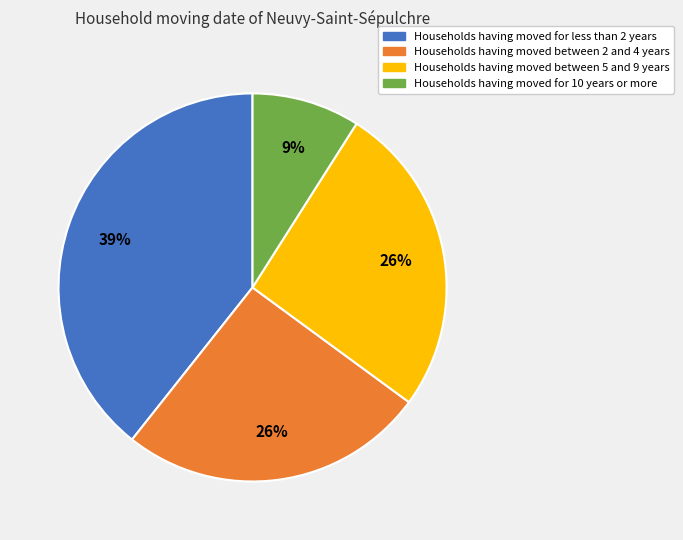

To the nearest percent, what is the average slice percentage?

25%